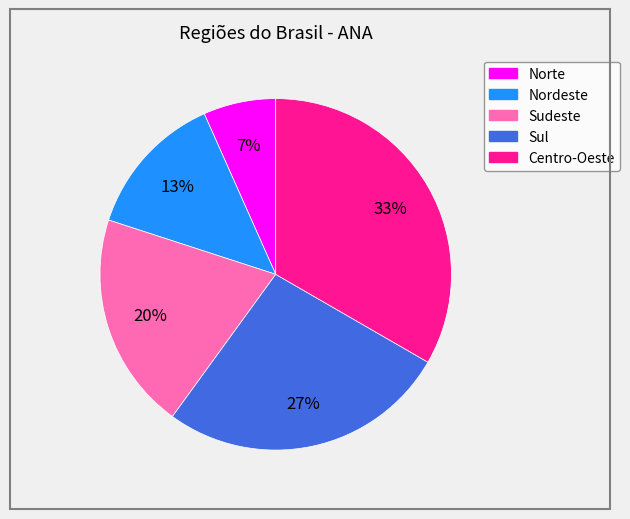

How many slices are in this pie chart?

5